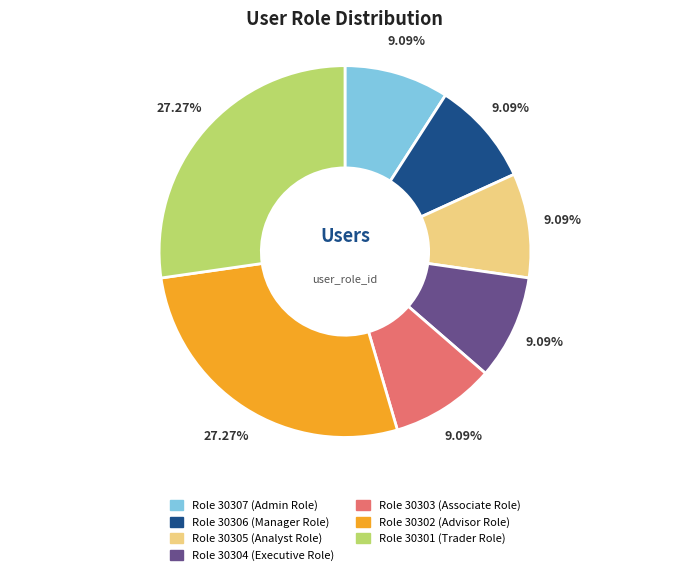

Is there a majority slice in this chart?

No